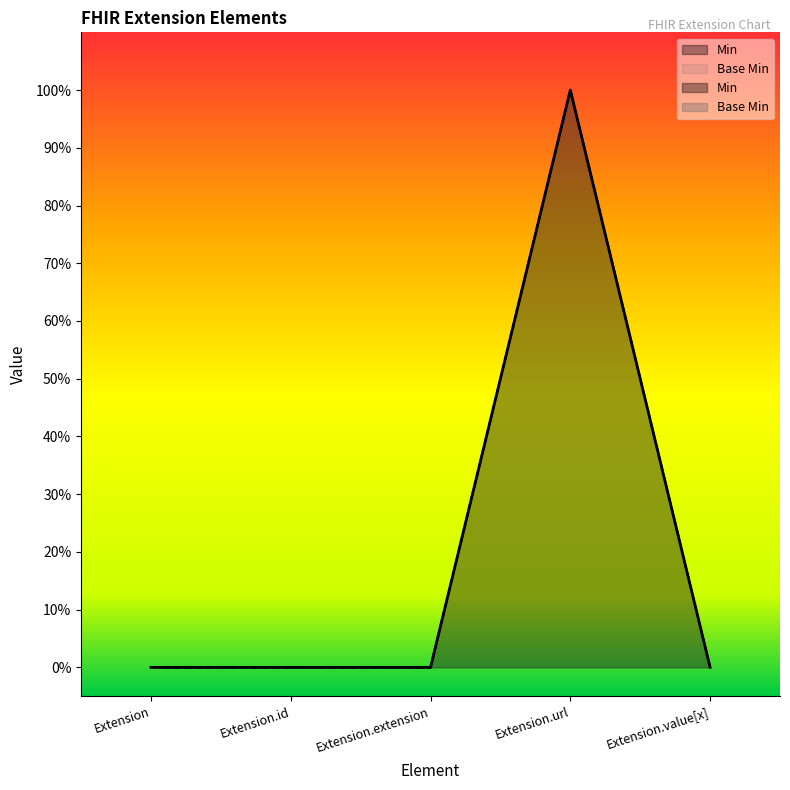

Which has a higher value, Extension.extension or Extension.url?

Extension.url